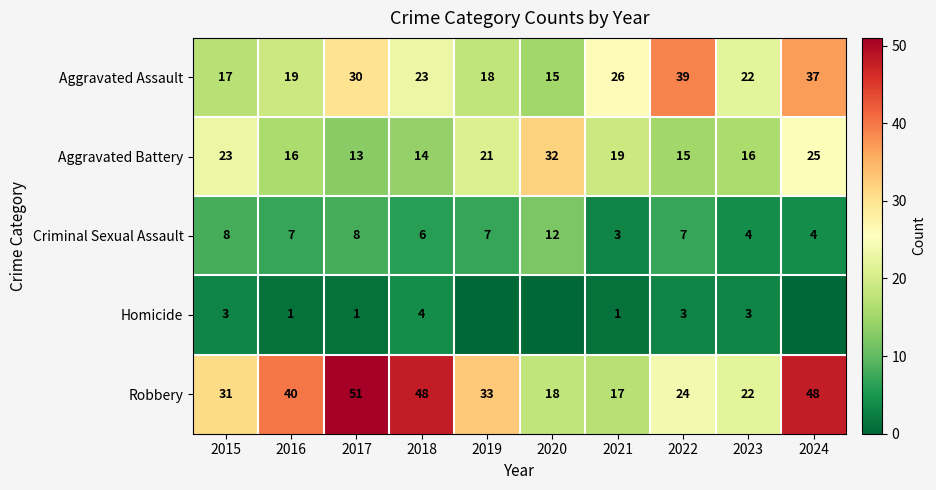

True or false: Aggravated Battery has a value of 32 at 2020.

True